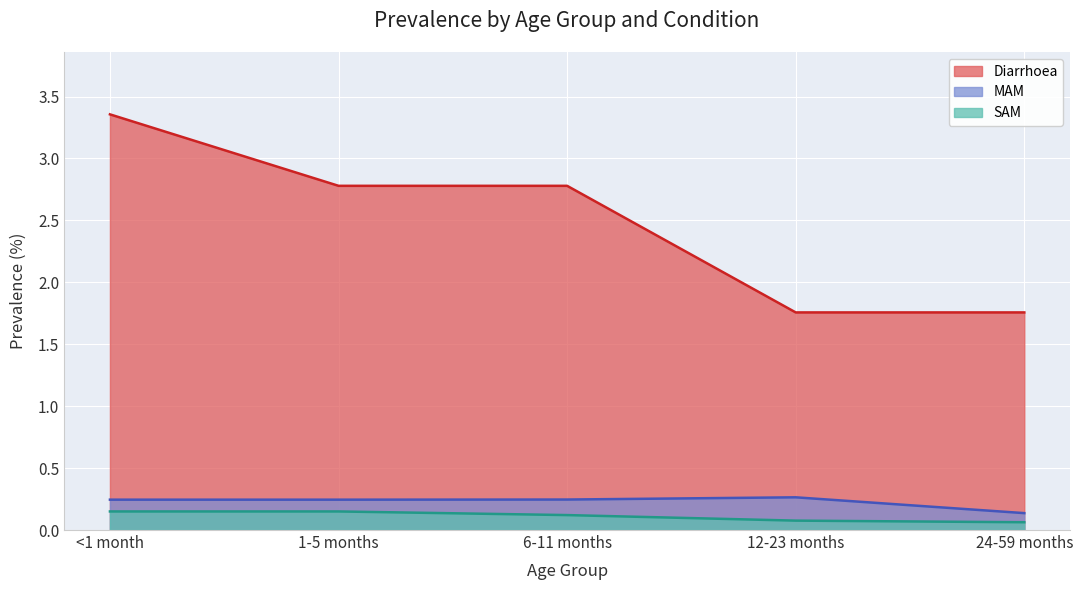

What is the label of the 2nd point from the left?

1-5 months